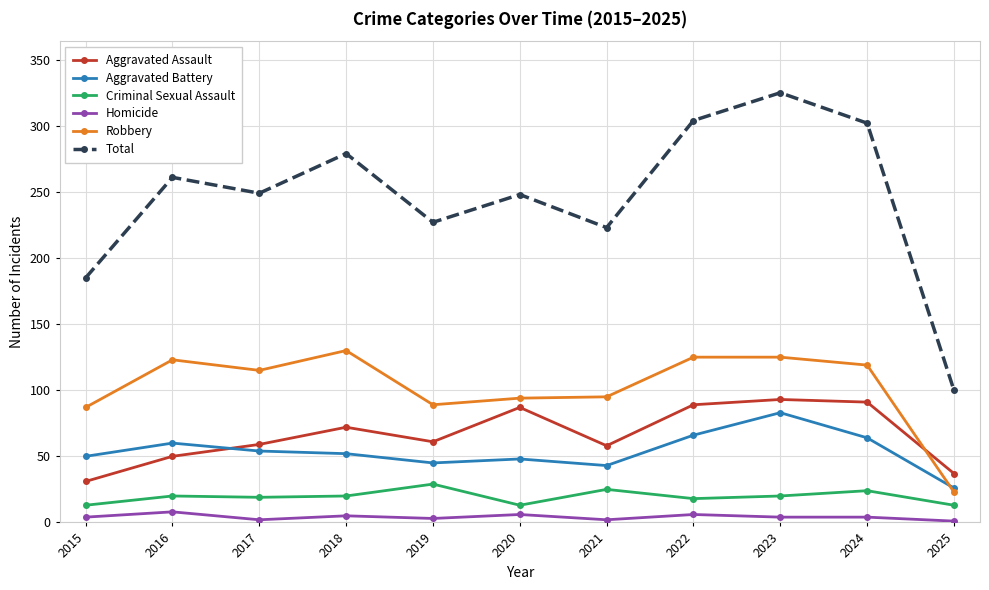

Which series has the largest total across all categories?

Total